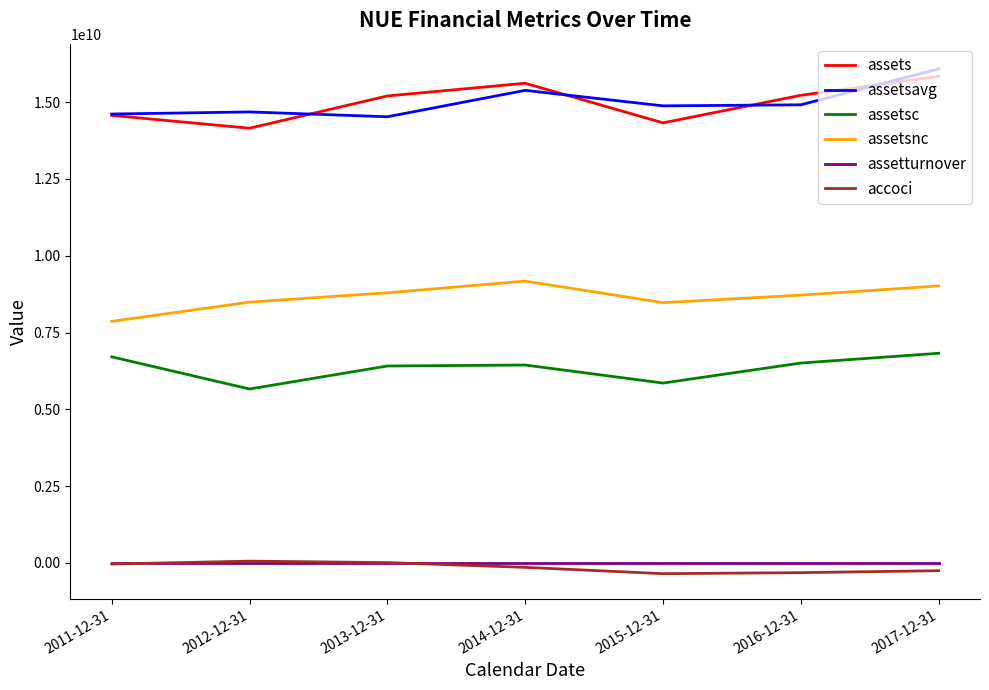

What is the minimum value for assetsavg?

14525180000.0